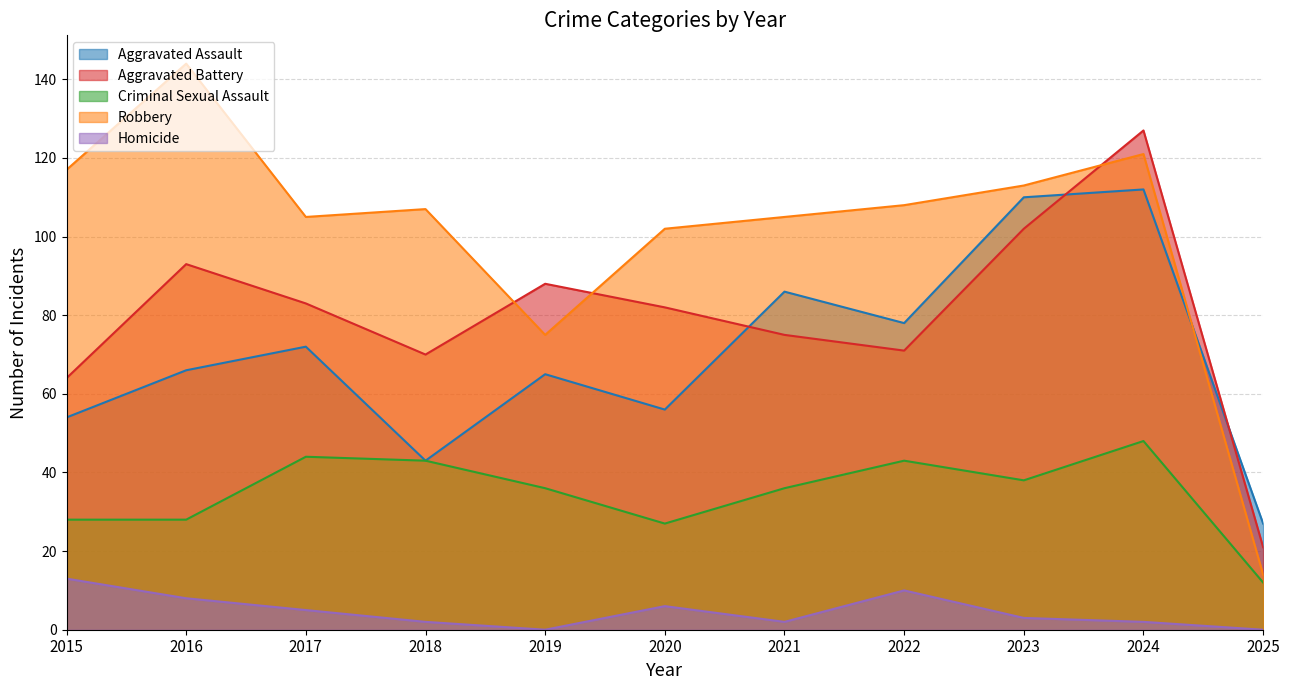

Is the value of Homicide at 2018 greater than the value of Aggravated Battery at 2016?

No